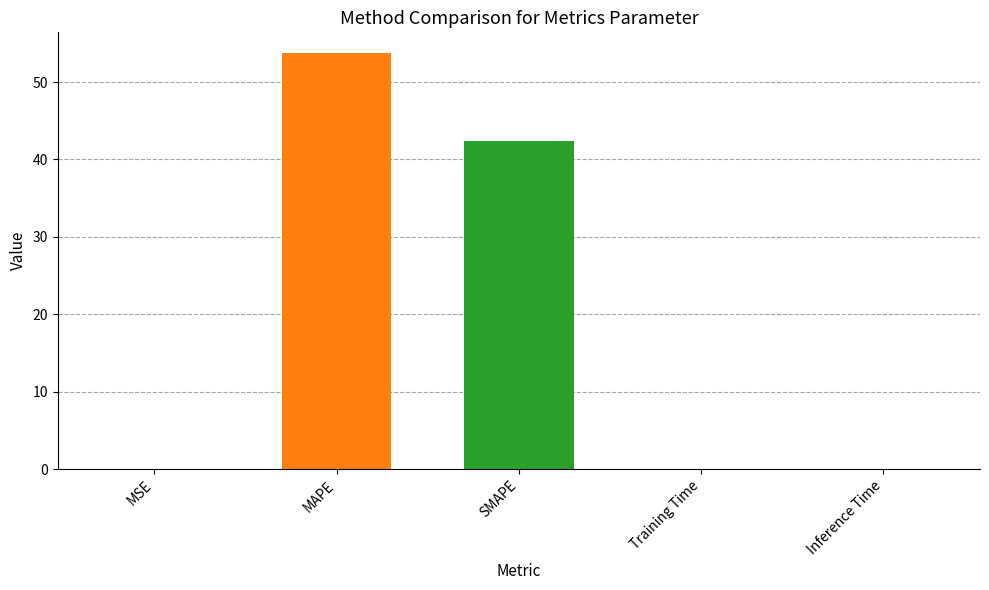

What is the sum of the values at MAPE and MSE?

53.8